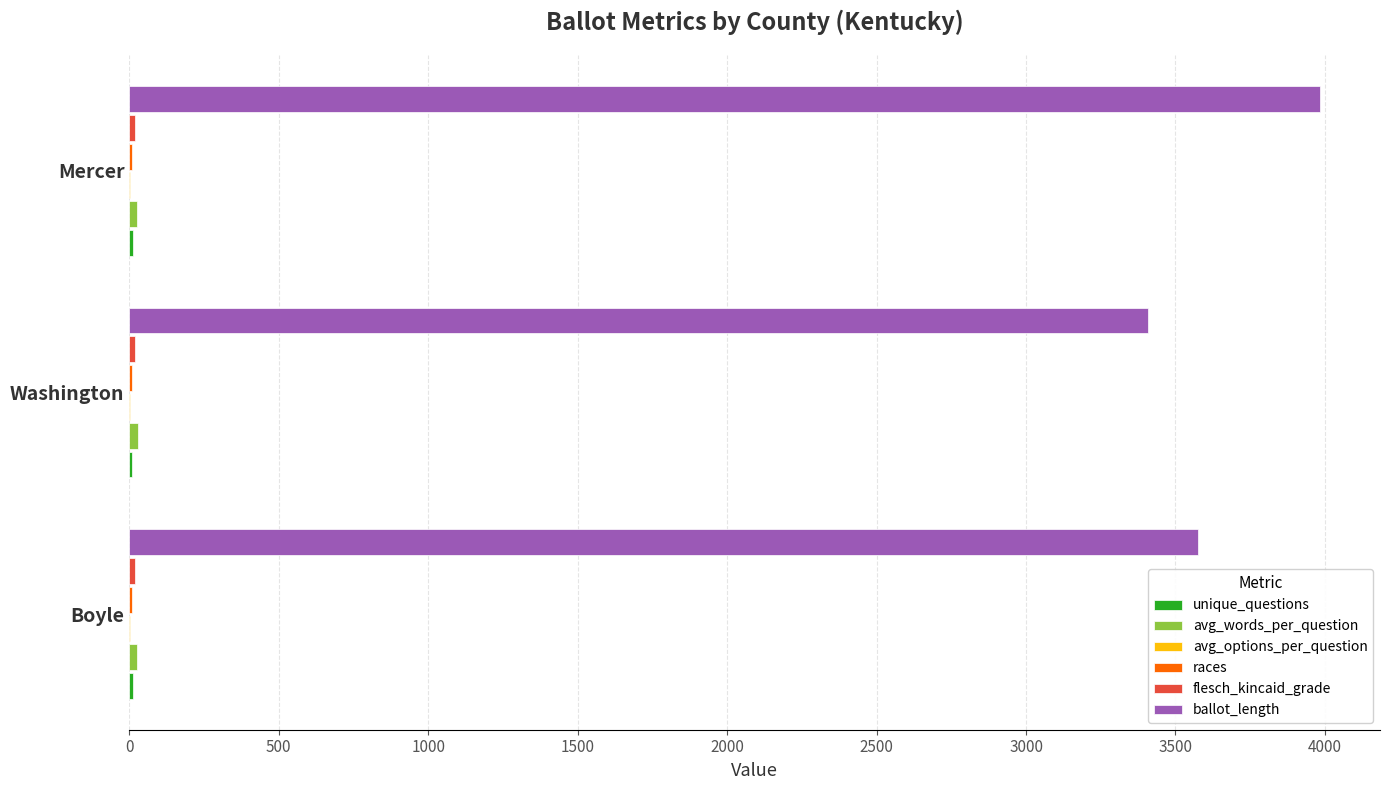

Which category has the highest value across all series?

Mercer